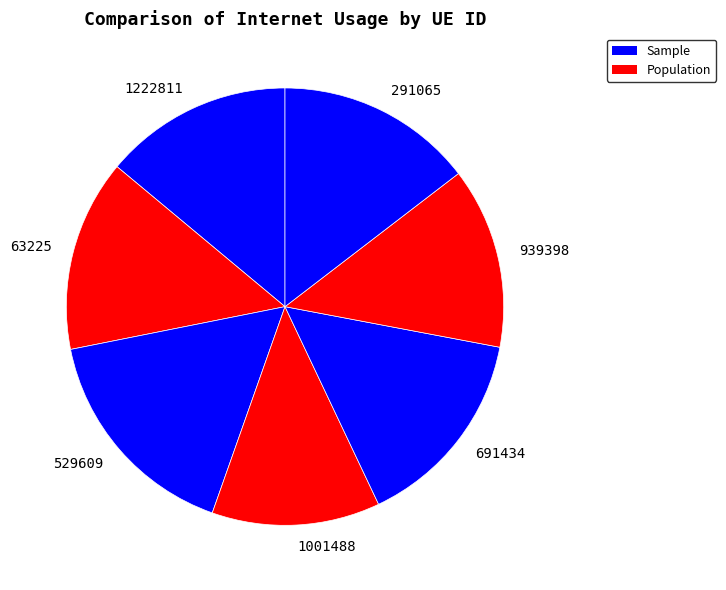

Approximately how many times larger is the value at 529609 compared to 63225?

1.2